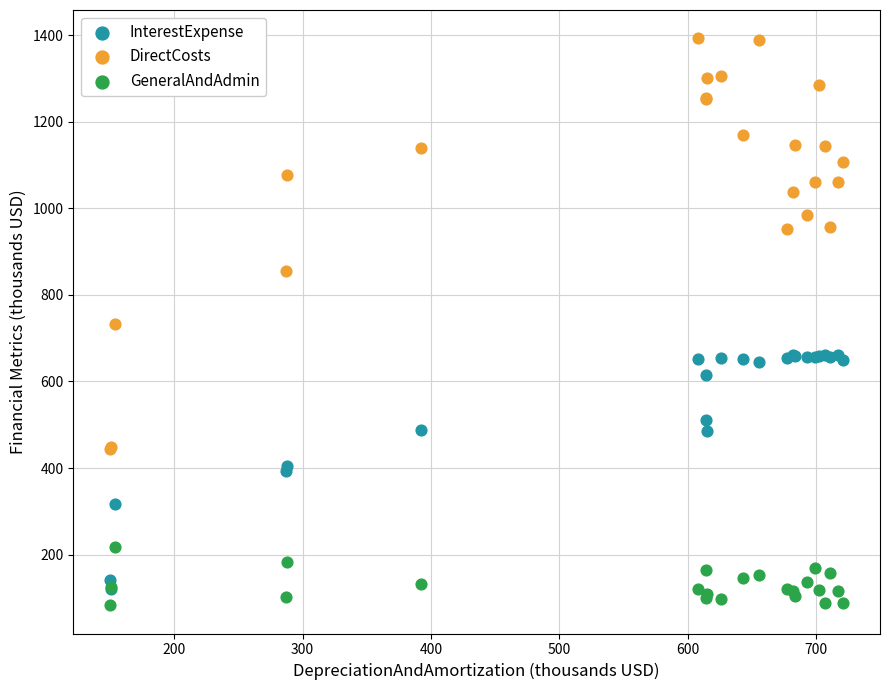

What are all the series names shown in the legend?

InterestExpense, DirectCosts, GeneralAndAdmin